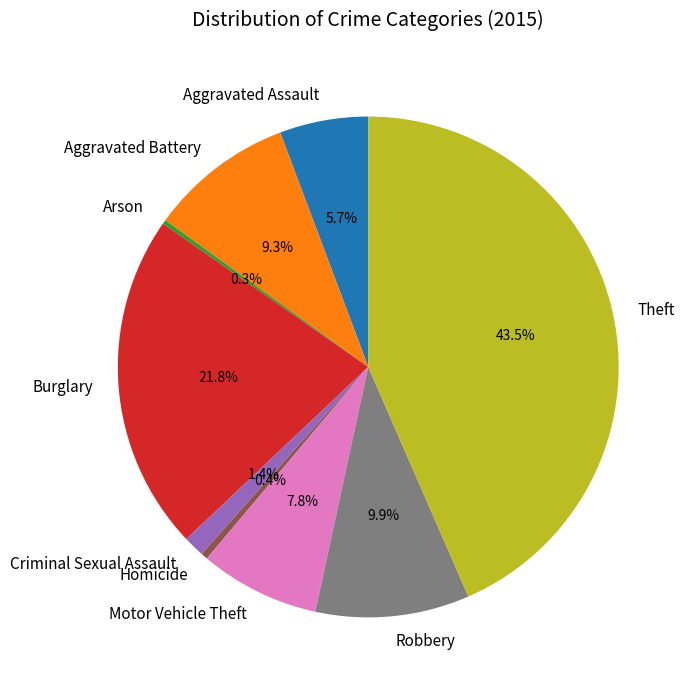

Between Theft and Robbery, which is larger?

Theft